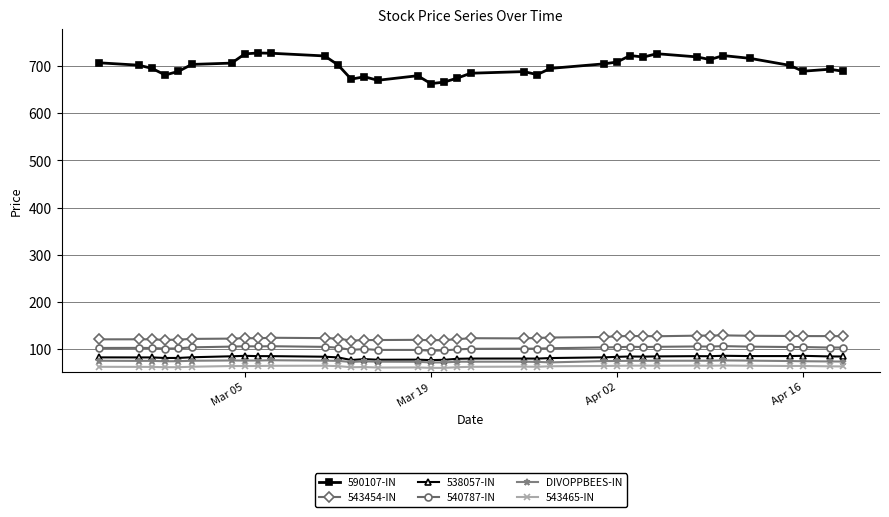

What is the greatest value displayed?

728.5